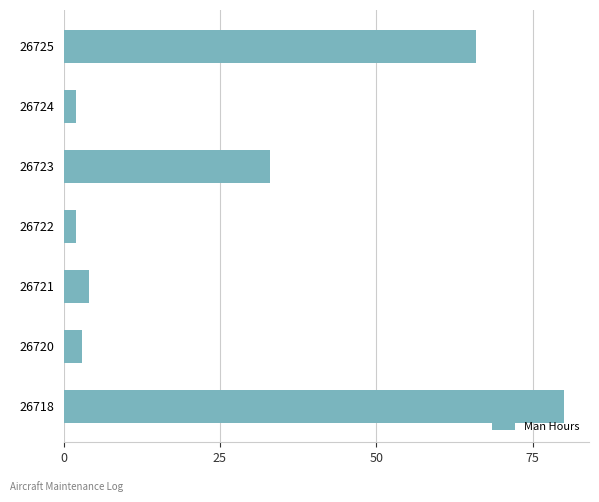

What is the sum of all values?

190